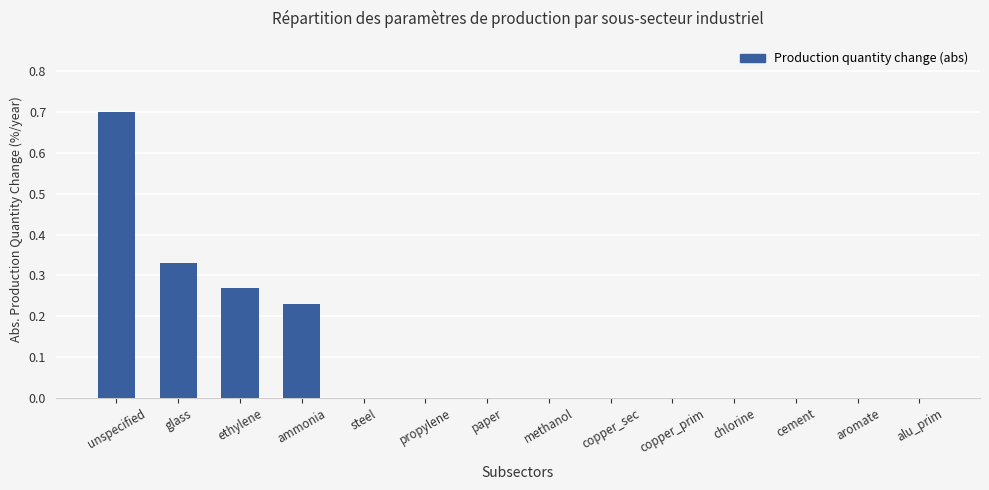

What is the sum of all values?

1.5